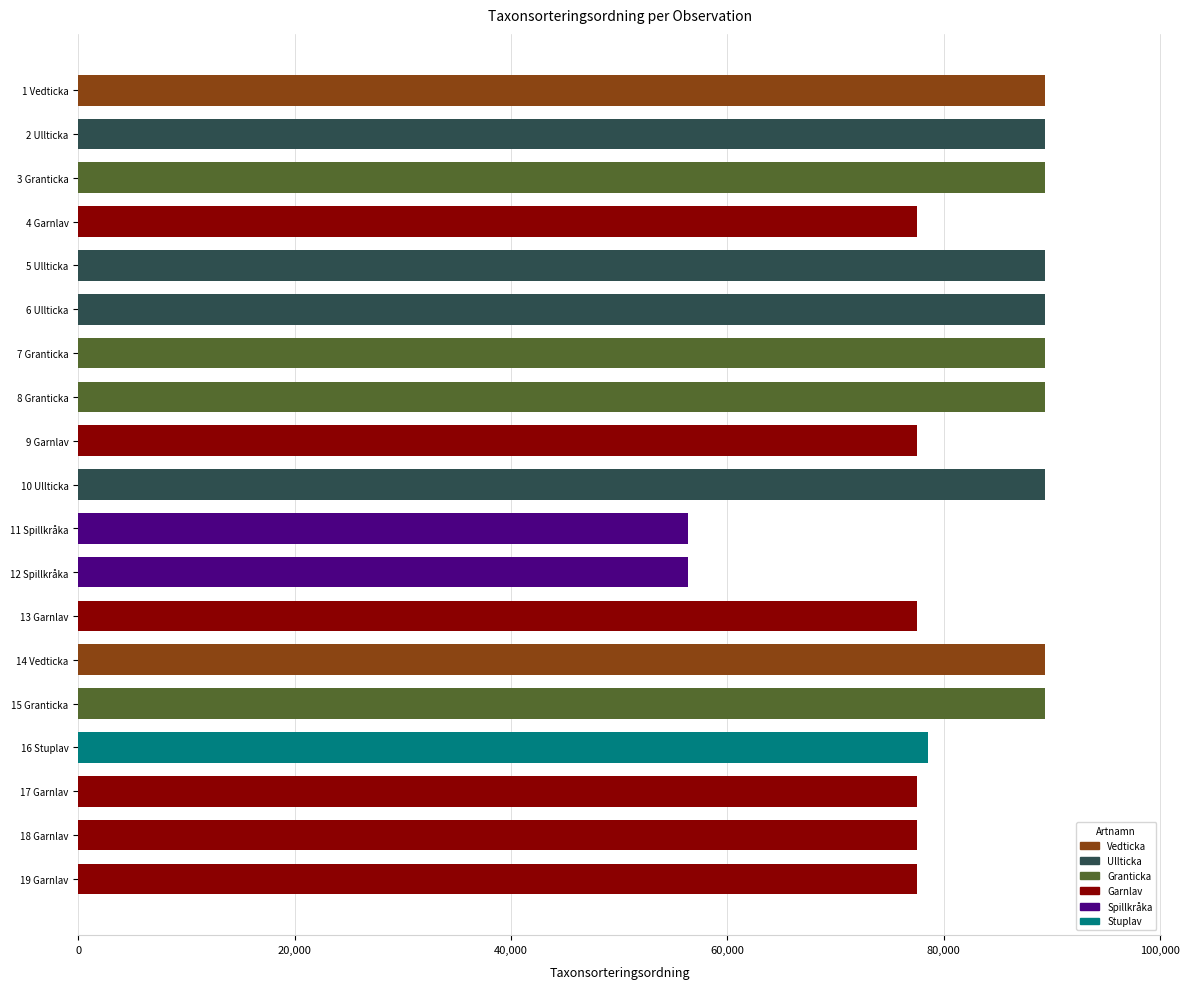

What is the value of the 6th bar from the top?

89392